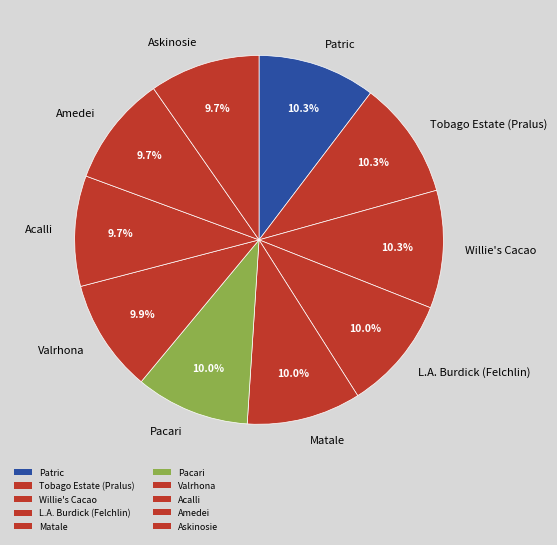

How many segments does this pie chart have?

10